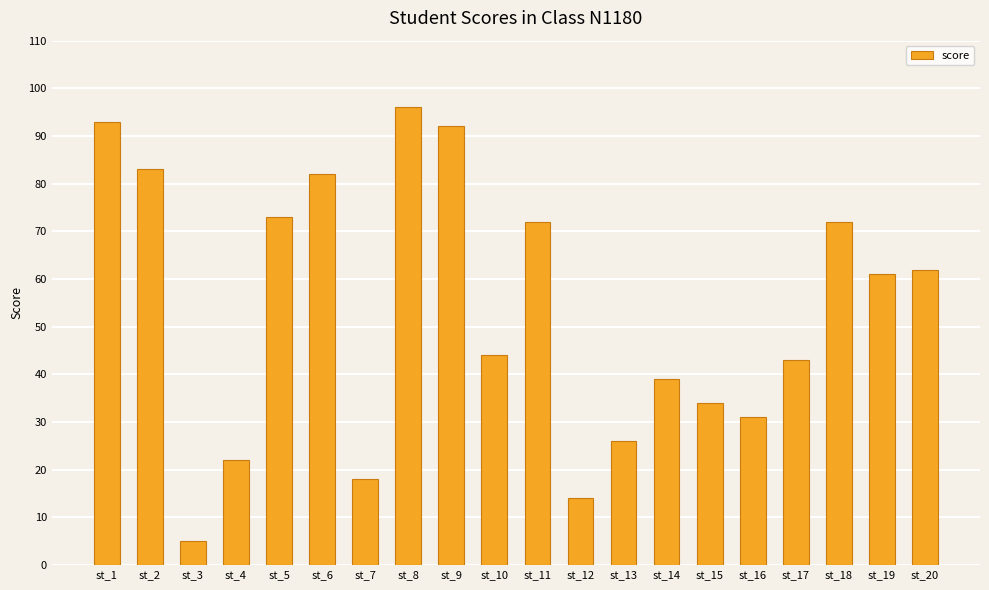

True or false: the data shows 19 at st_19.

False